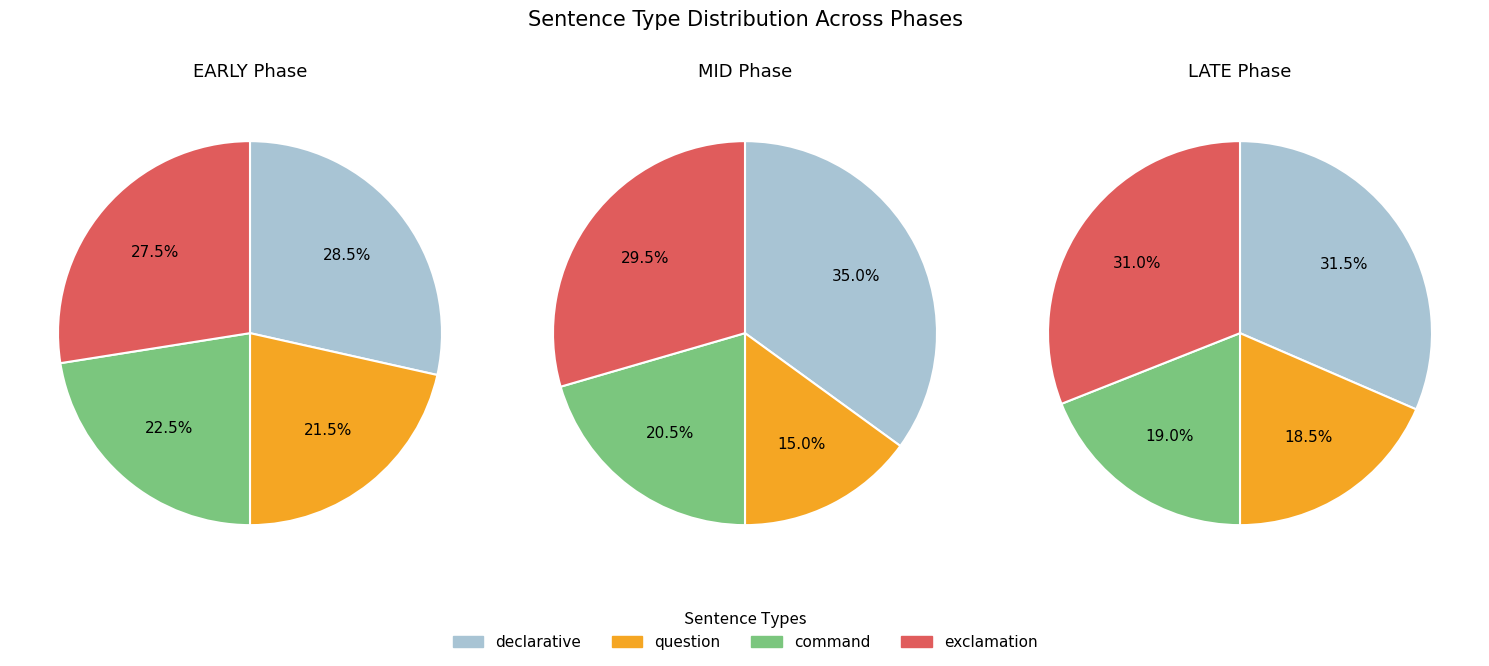

At 0, list the series in order from smallest to largest.

question, command, exclamation, declarative